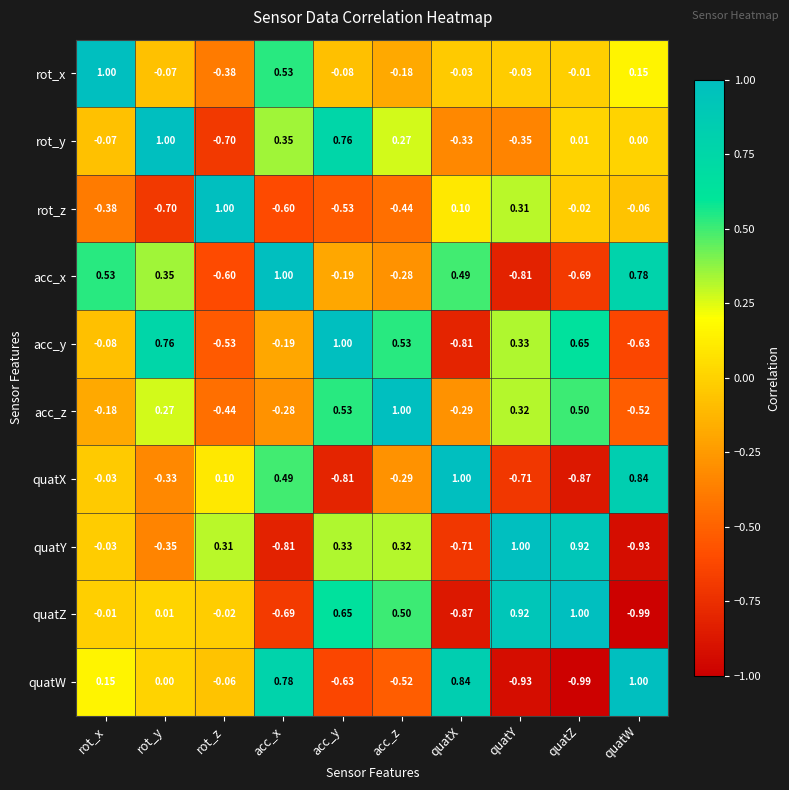

At which label is rot_y closest to 0?

quatW